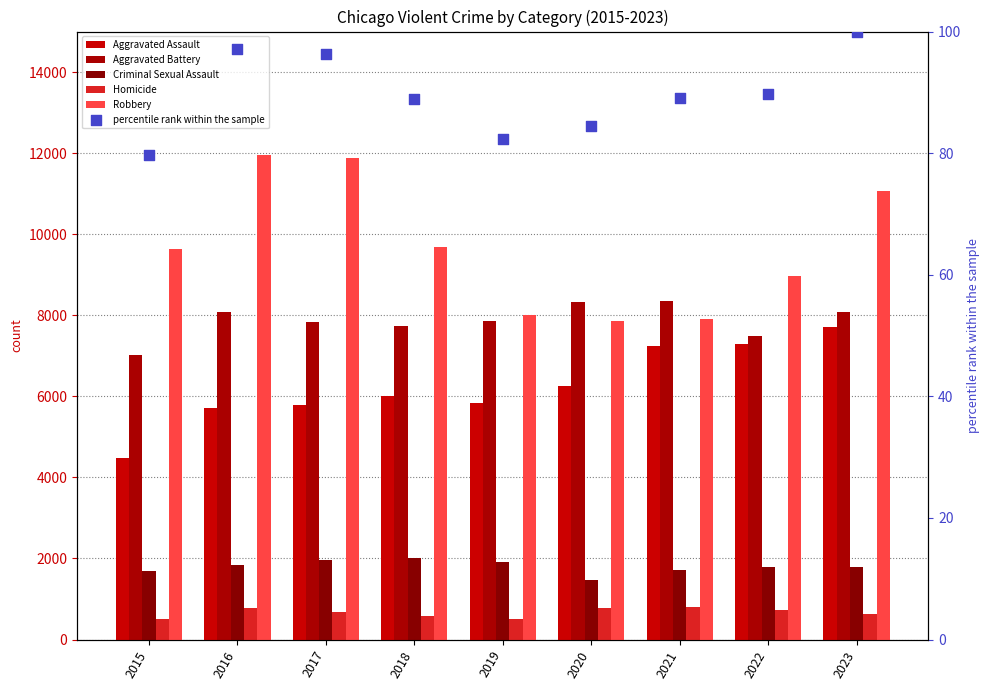

At which category is the sum across all series the highest?

2023